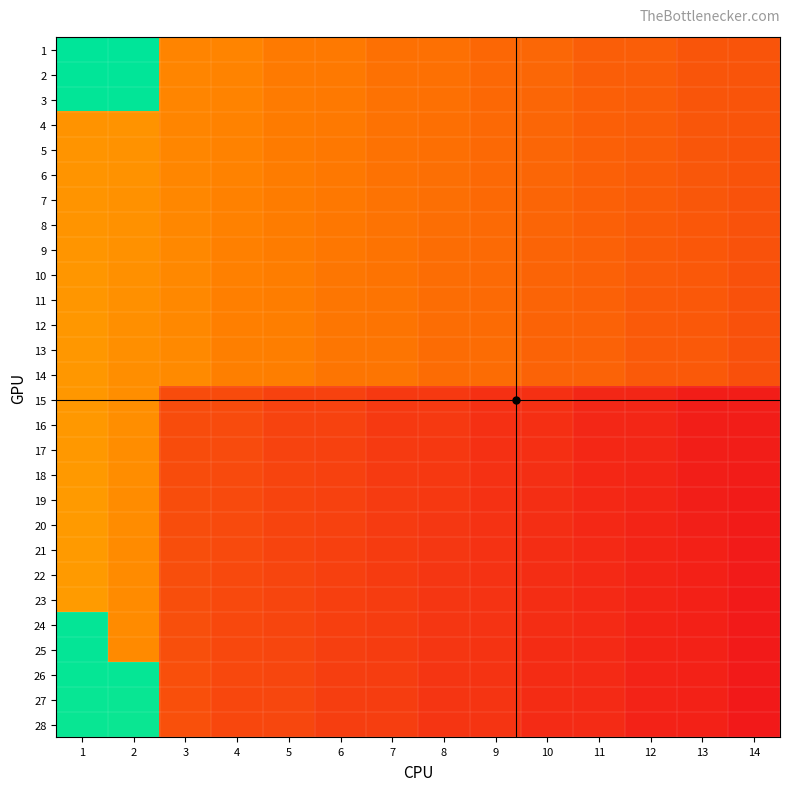

What is the minimum value shown in the chart?

1